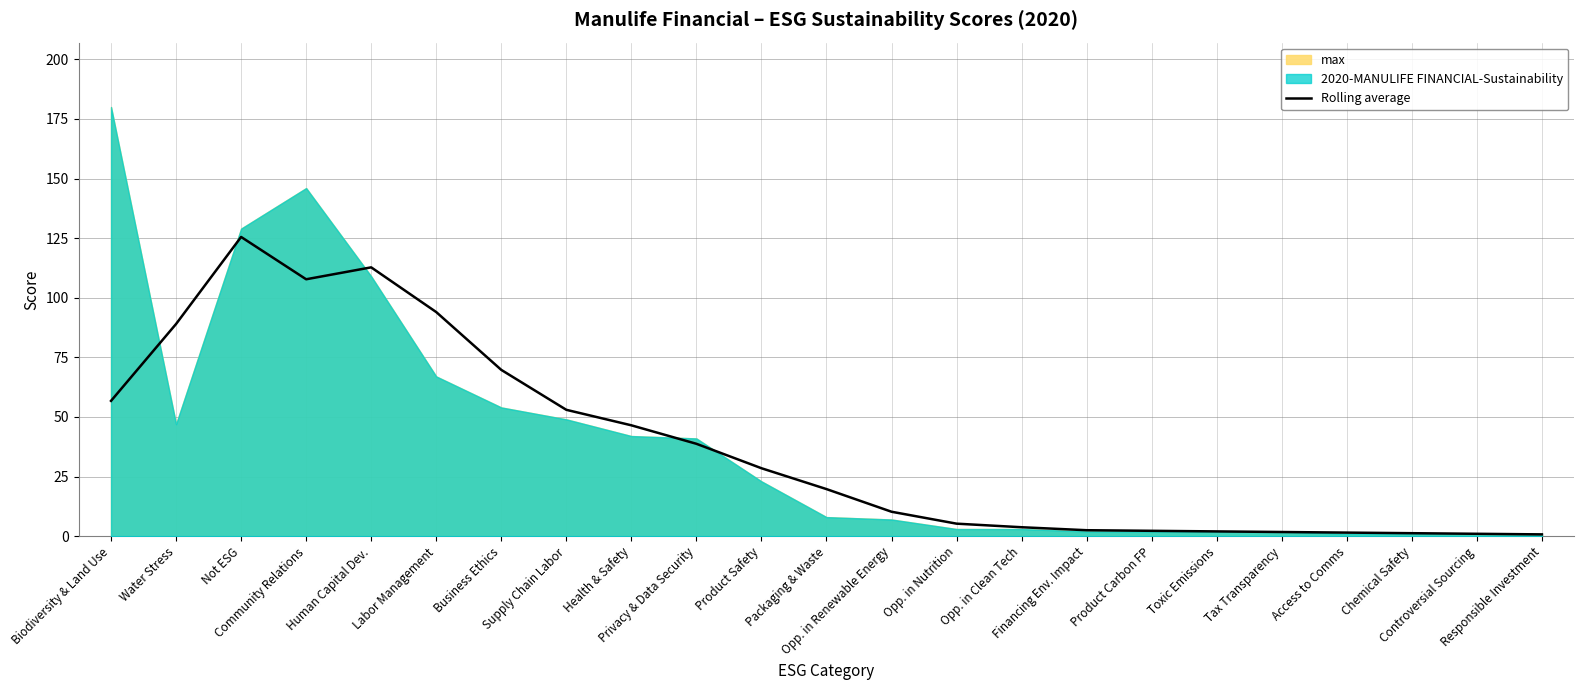

What is the value of the 23rd point from the left?

0.8